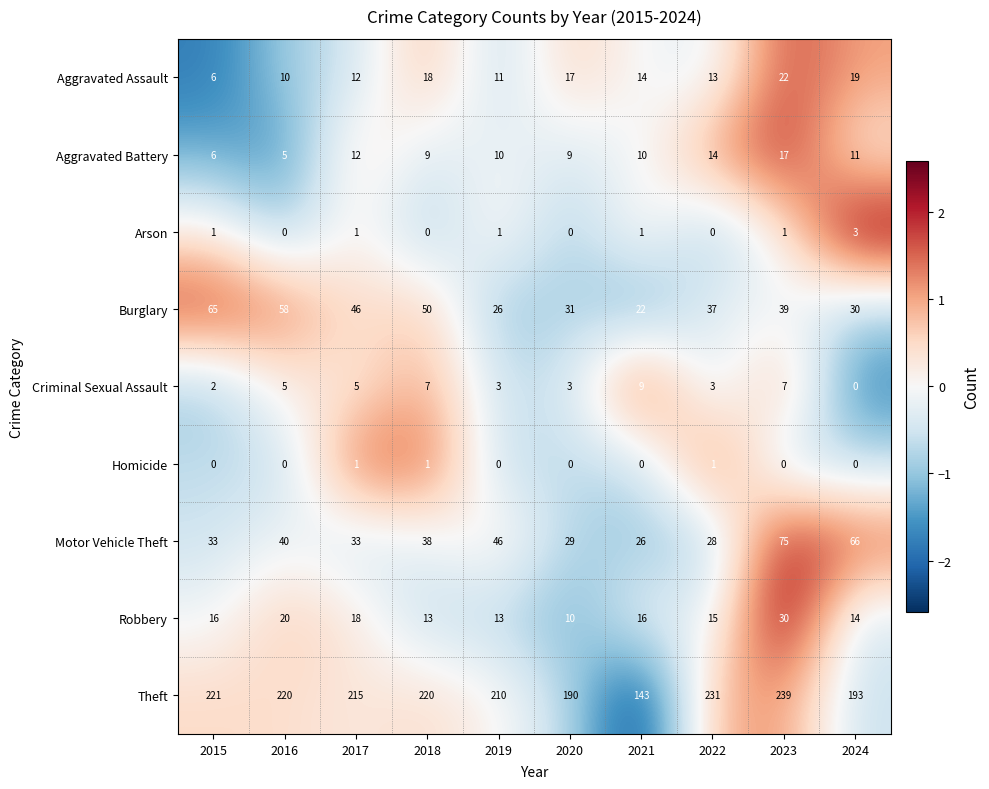

What is the total value across all series at 2018?

356